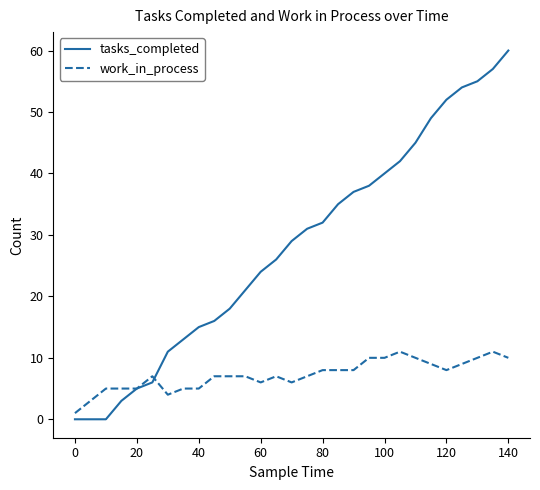

How many lines are shown in the chart?

2